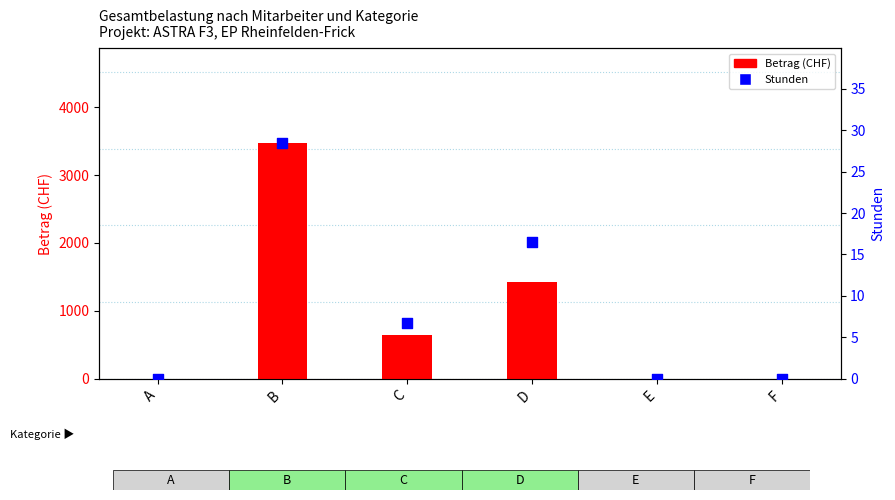

At how many categories does at least one series exceed 3314?

1